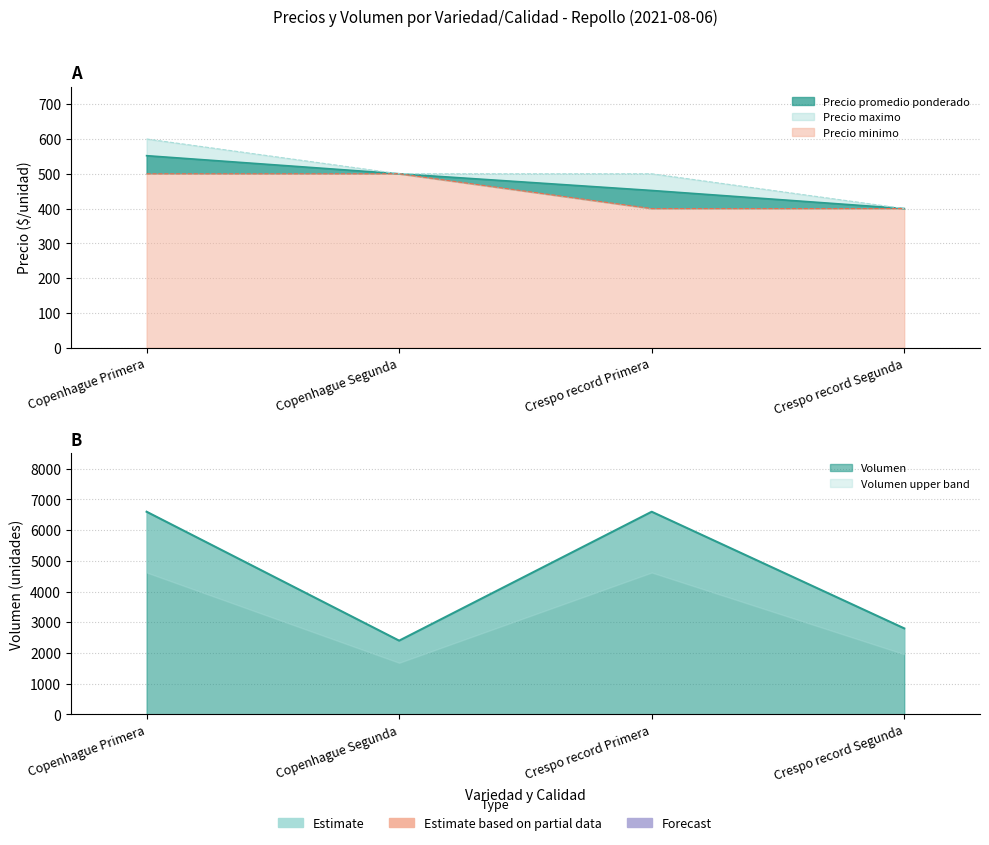

Reading left to right, transcribe all the data shown in this chart.

Precio promedio ponderado: Copenhague Primera=552	Copenhague Segunda=500	Crespo record Primera=452	Crespo record Segunda=400
Precio maximo: Copenhague Primera=600	Copenhague Segunda=500	Crespo record Primera=500	Crespo record Segunda=400
Precio minimo: Copenhague Primera=500	Copenhague Segunda=500	Crespo record Primera=400	Crespo record Segunda=400
Volumen: Copenhague Primera=6600	Copenhague Segunda=2400	Crespo record Primera=6600	Crespo record Segunda=2800